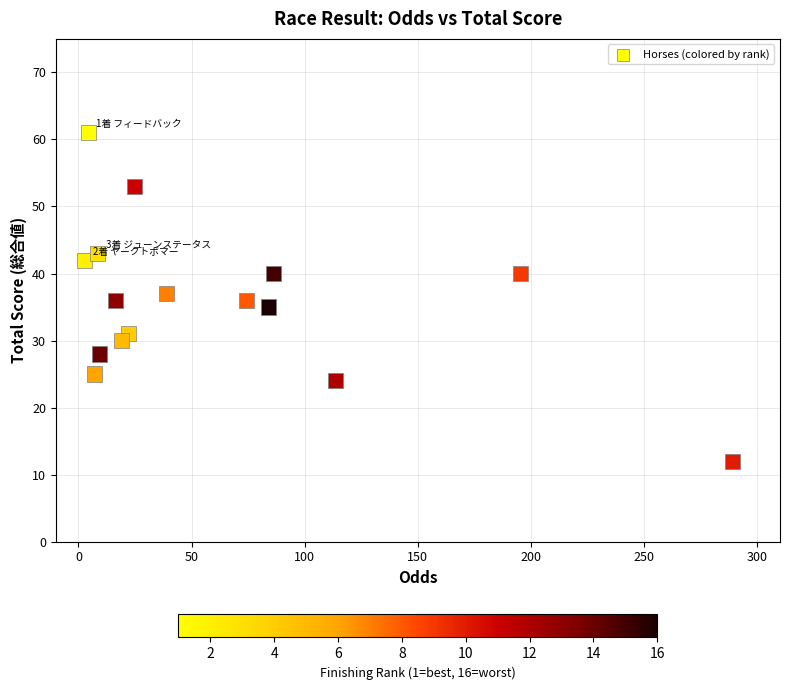

How many data points are displayed?

16